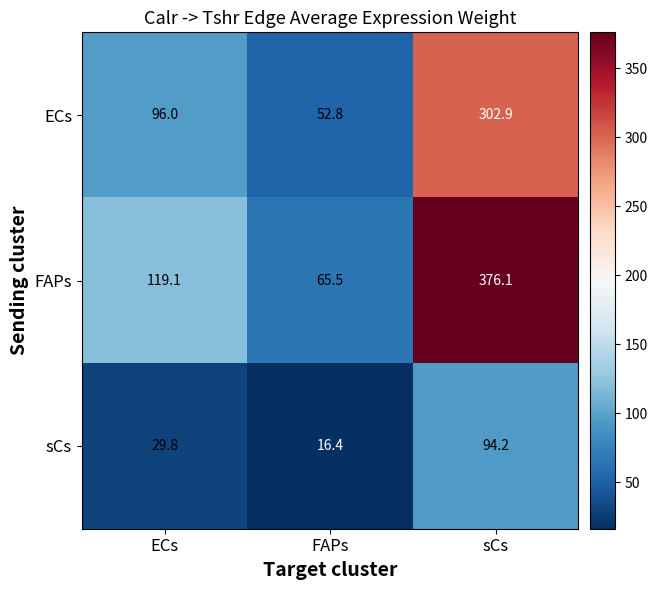

The value of sCs at FAPs is 16.4. True or false?

True